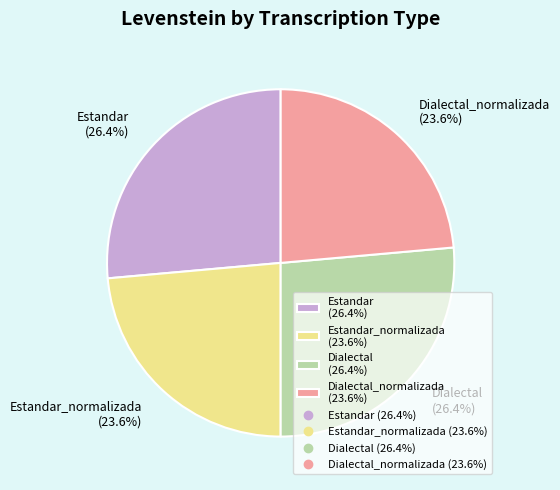

Which has a higher value, Estandar_normalizada (23.6%) or Dialectal (26.4%)?

Dialectal (26.4%)